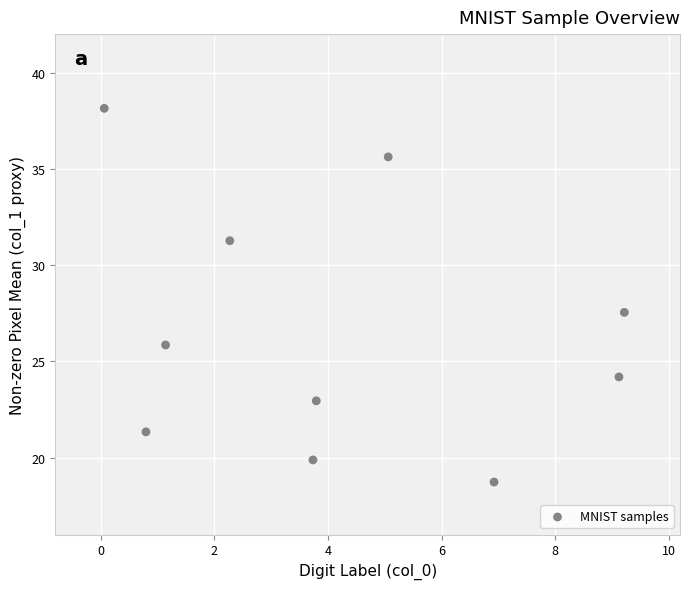

What Y value in the scatter plot is closest to 28?

27.5